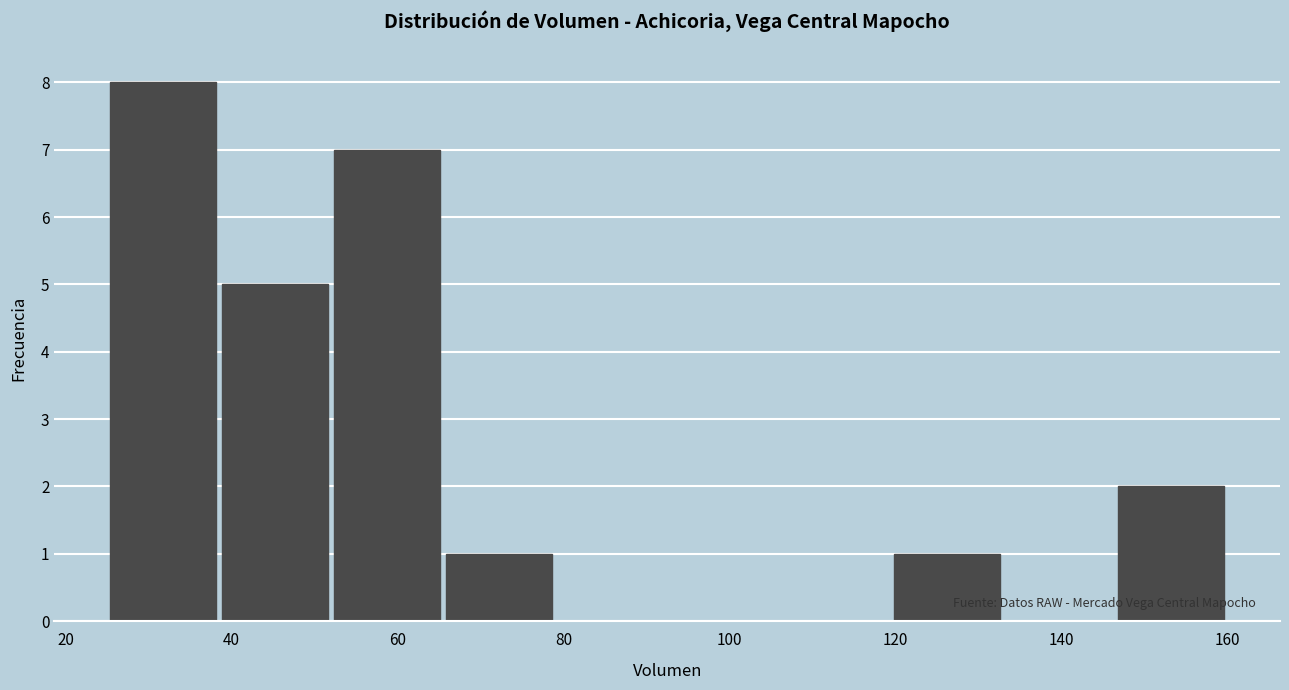

Reading left to right, list every bar in this chart as the range it spans on the x-axis followed by its height. Neither the bar edges nor the heights are printed on the chart, so give them approximately, as read against the axes.

25.0 to 38.5: 8
38.5 to 52.0: 5
52.0 to 65.5: 7
65.5 to 79.0: 1
79.0 to 92.5: 0
92.5 to 106.0: 0
106.0 to 119.5: 0
119.5 to 133.0: 1
133.0 to 146.5: 0
146.5 to 160.0: 2